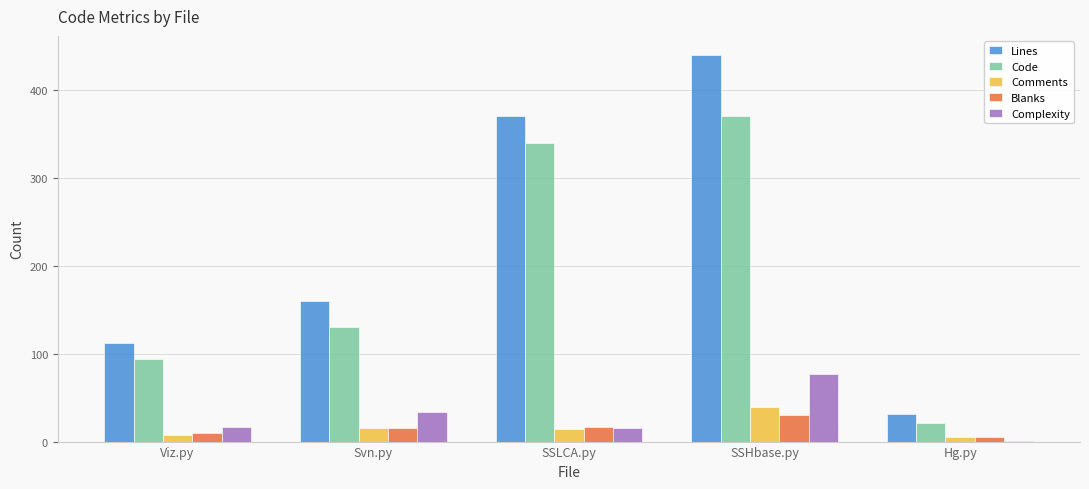

What is the difference between the Complexity values at SSHbase.py and SSLCA.py?

61